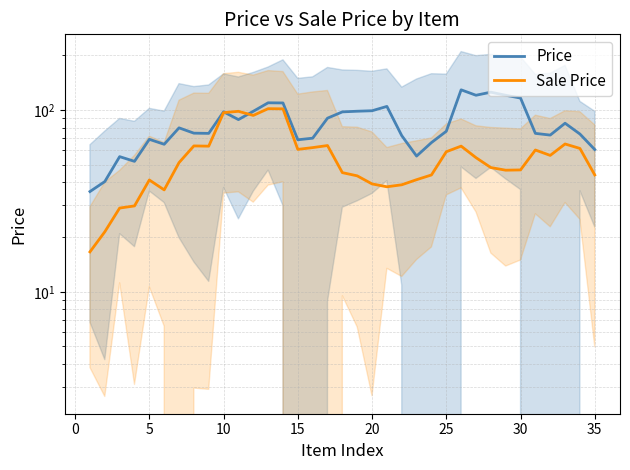

Is the value of Price at 15 greater than the value of Sale Price at 33?

Yes